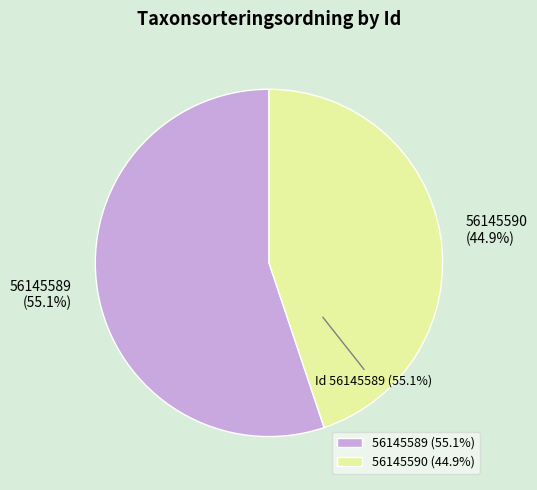

To the nearest percent, what percentage of the pie is 56145590?

45%